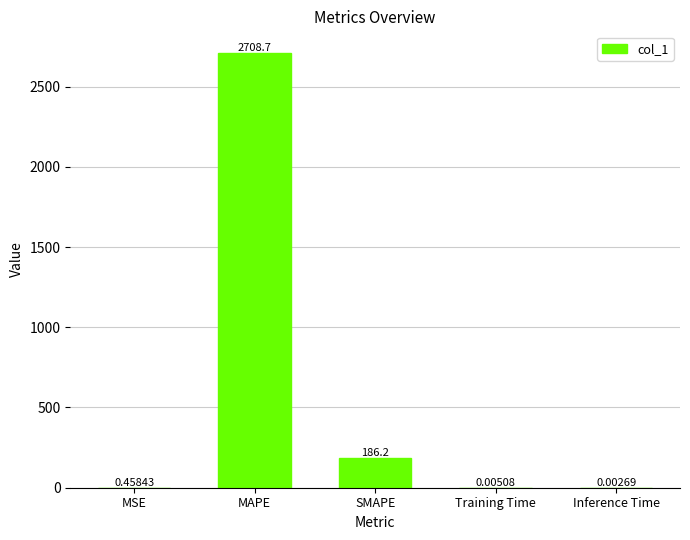

The chart shows a value of 2708.7 at MAPE. True or false?

True